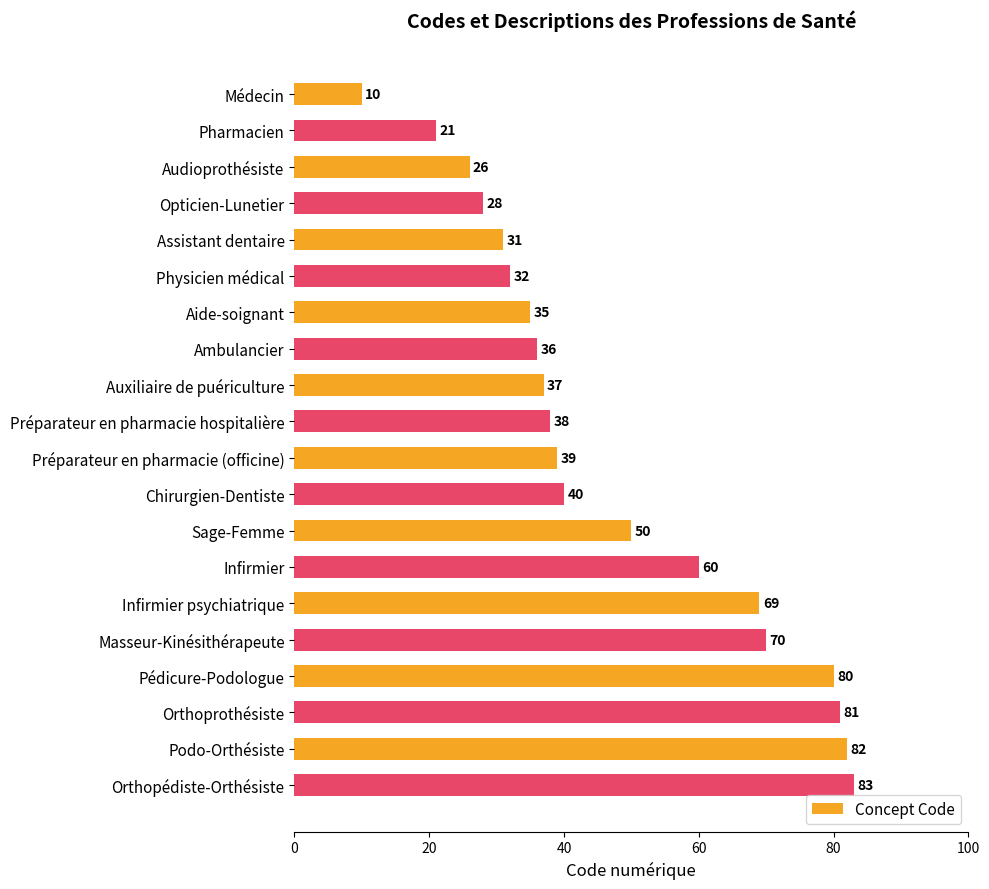

What is the change in value from Auxiliaire de puériculture to Chirurgien-Dentiste?

+3